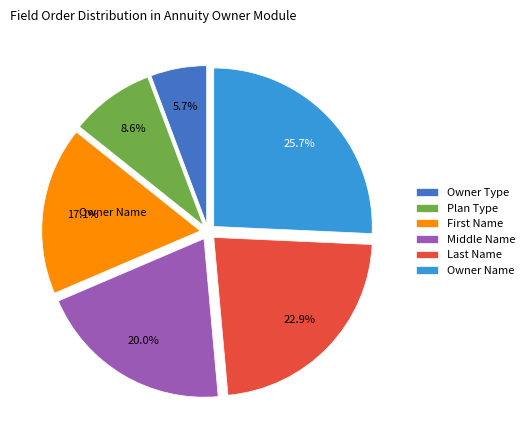

To the nearest percent, what is the difference between the Owner Type and Owner Name slice percentages?

20%